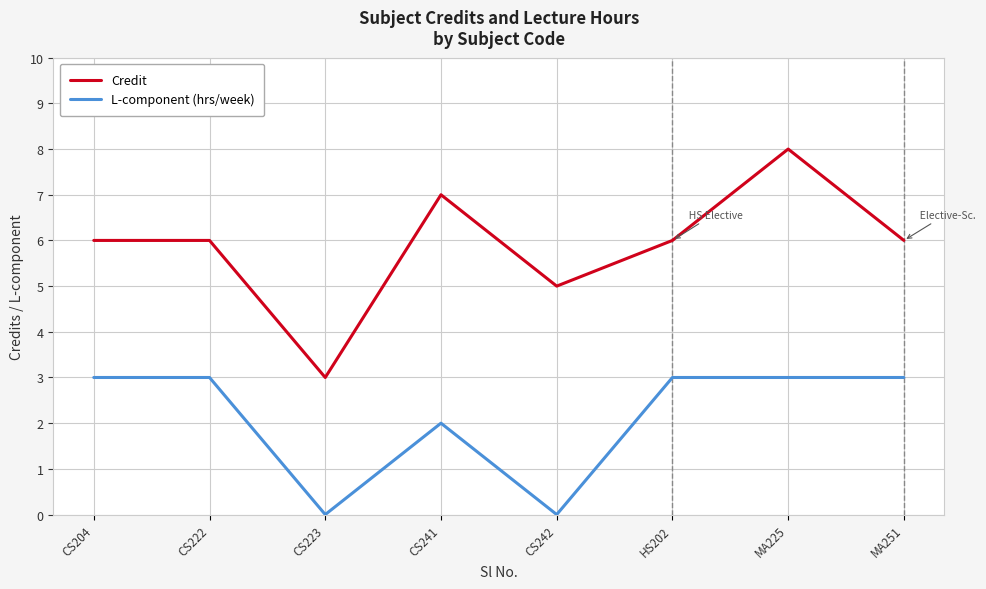

At which label does Credit reach its peak?

MA225